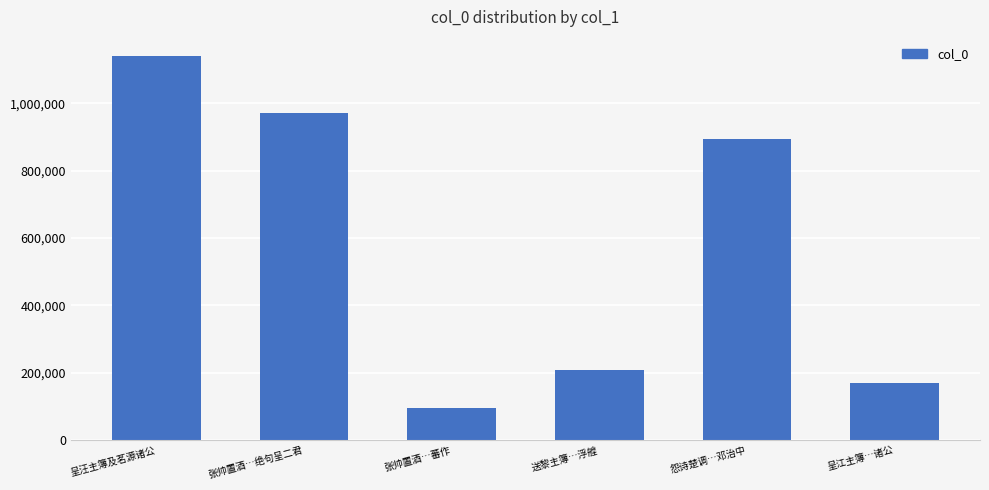

At which category does the chart reach its minimum across all series?

张帅置酒…蕃作